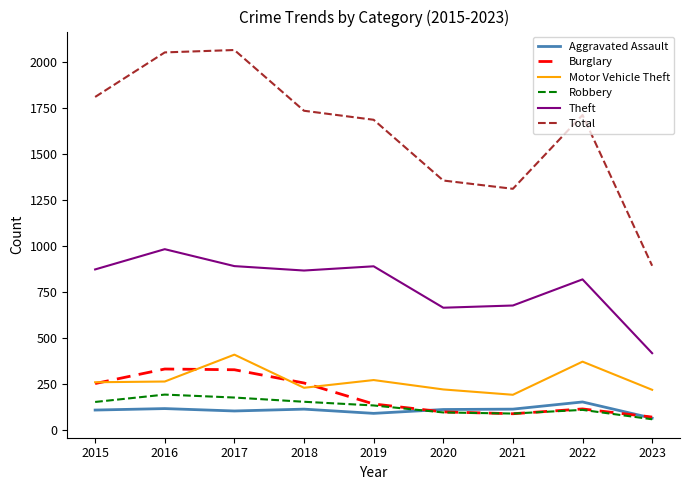

True or false: Theft and Total intersect in this chart.

False